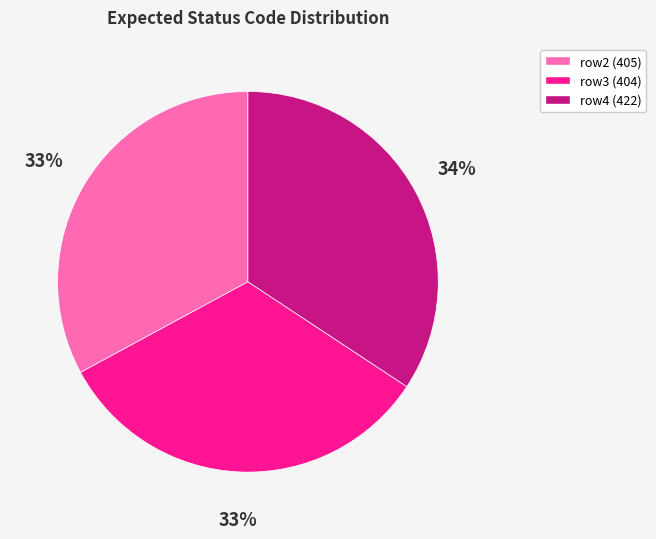

To the nearest percent, what portion does row4 represent?

34%